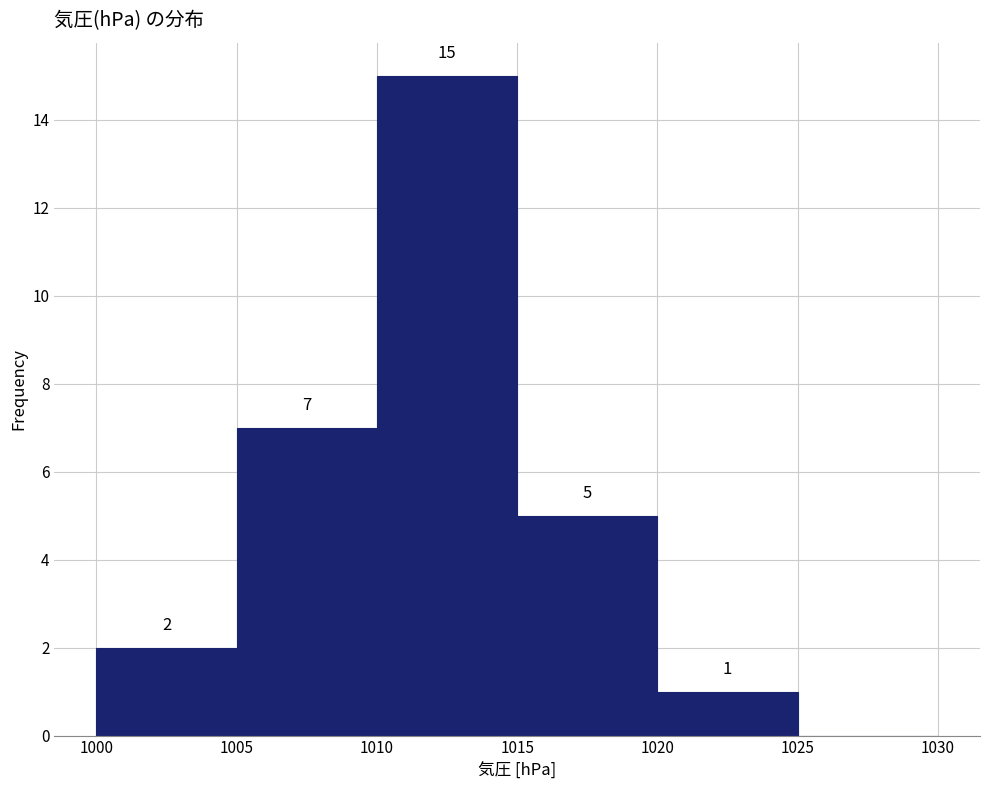

Over which range of the x-axis is the bar tallest?

1010 to 1015